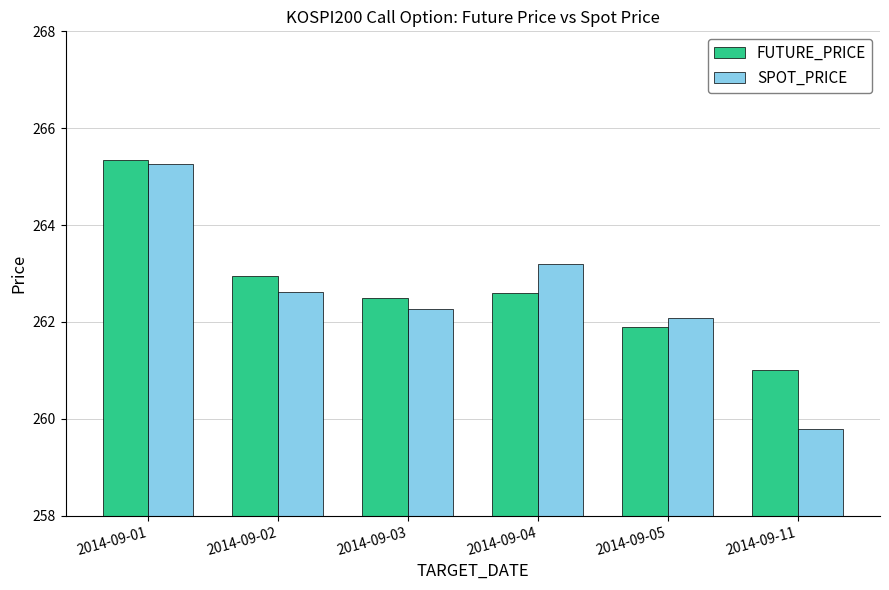

At 2014-09-11, list the series in order from smallest to largest.

SPOT_PRICE, FUTURE_PRICE